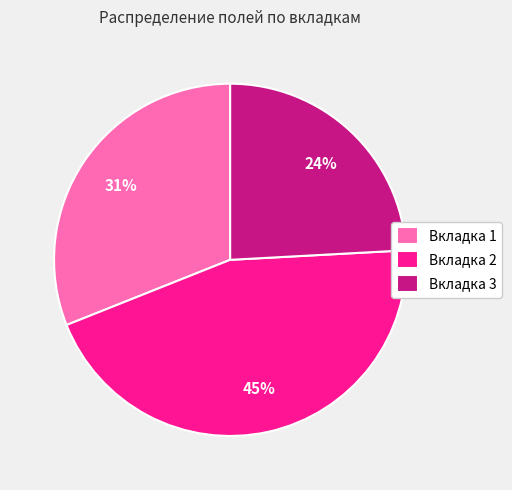

To the nearest percent, what percentage of the pie is Вкладка 1?

31%